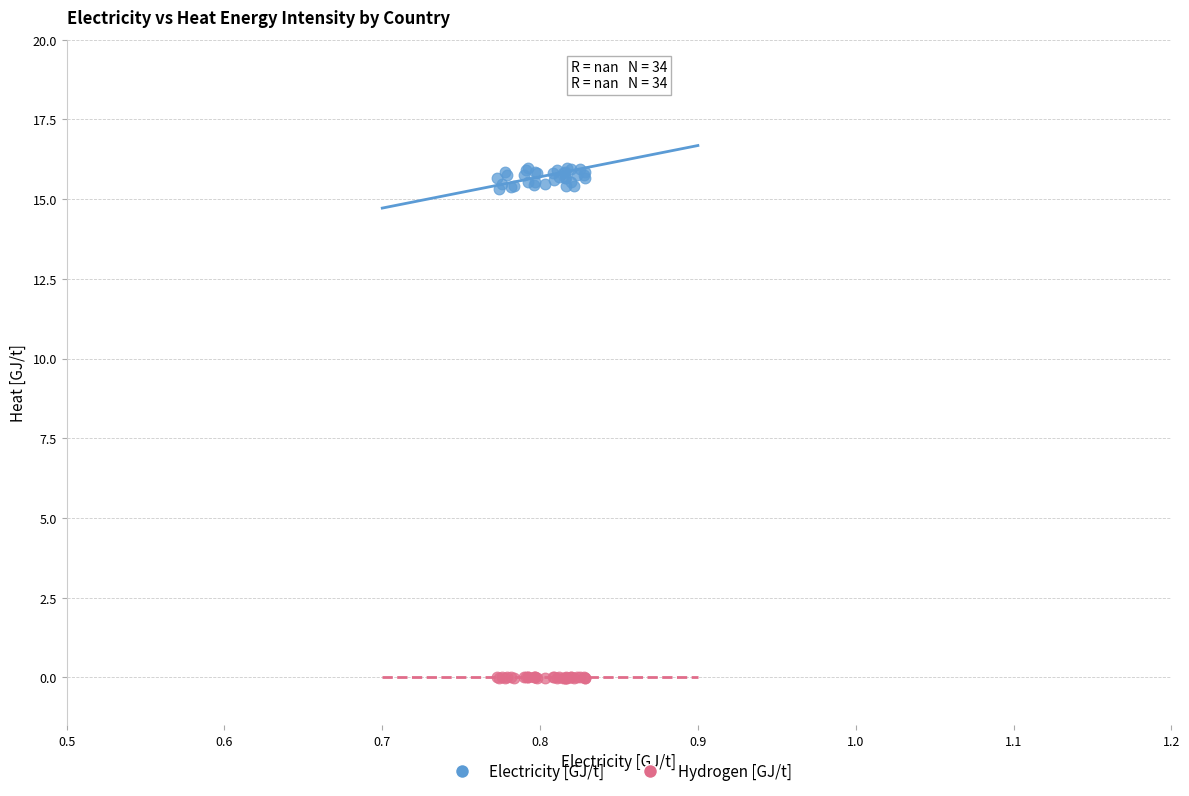

Which series contains the highest Y value?

Electricity [GJ/t]